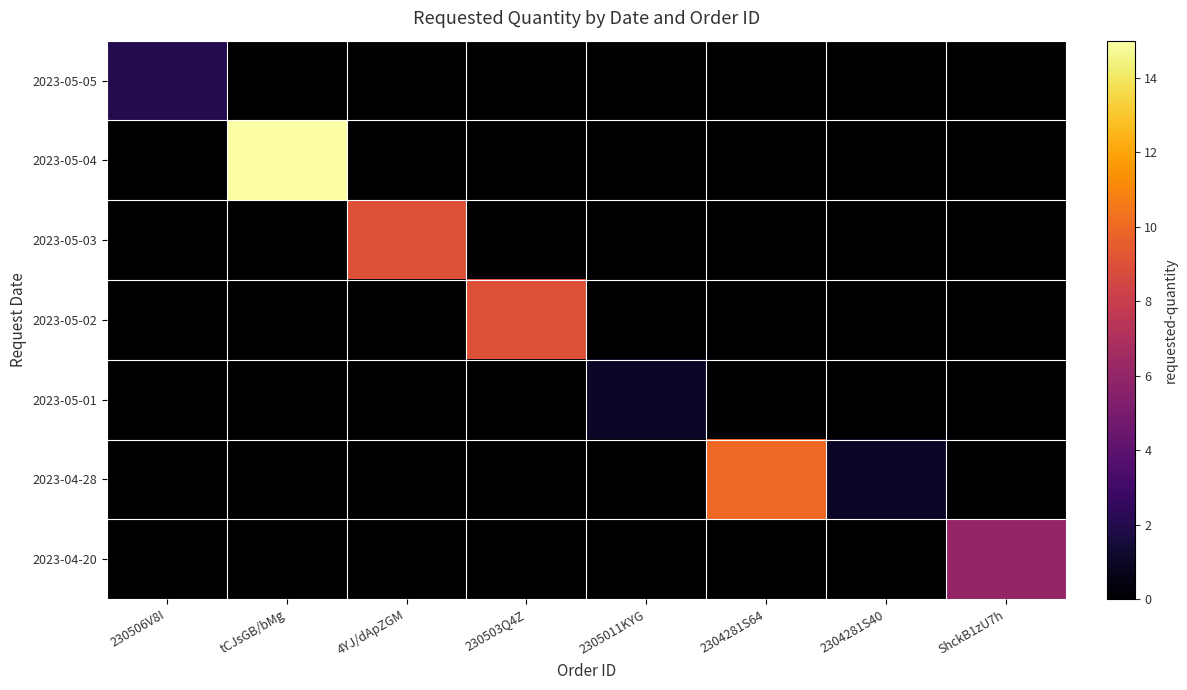

Which series has the largest total across all categories?

2023-05-04